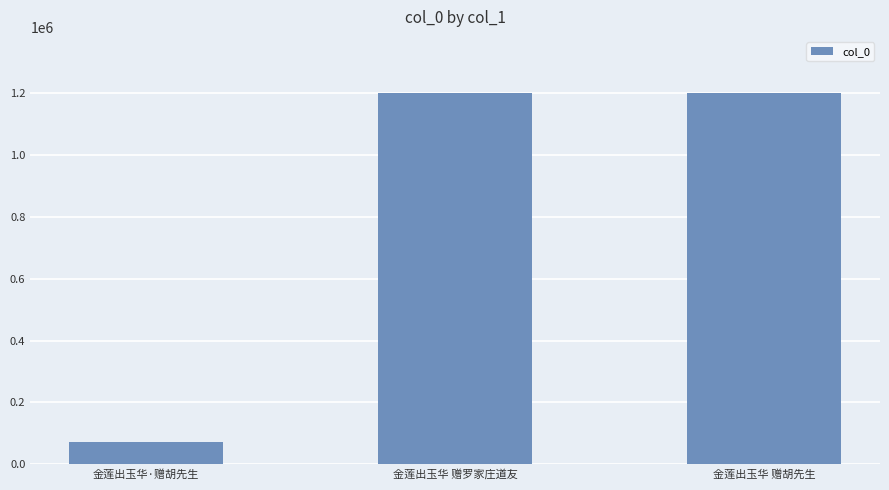

At which label is the value closest to 637123?

金莲出玉华 赠罗家庄道友